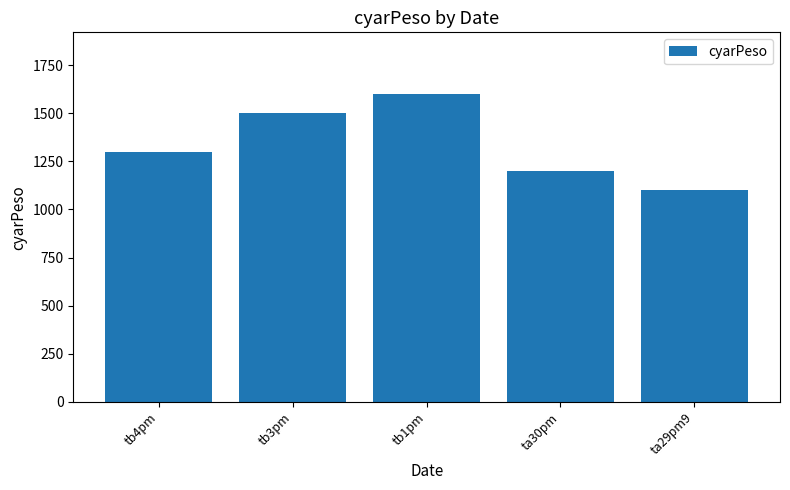

Reading left to right, extract all data points from this chart.

1300	1500	1600	1200	1100